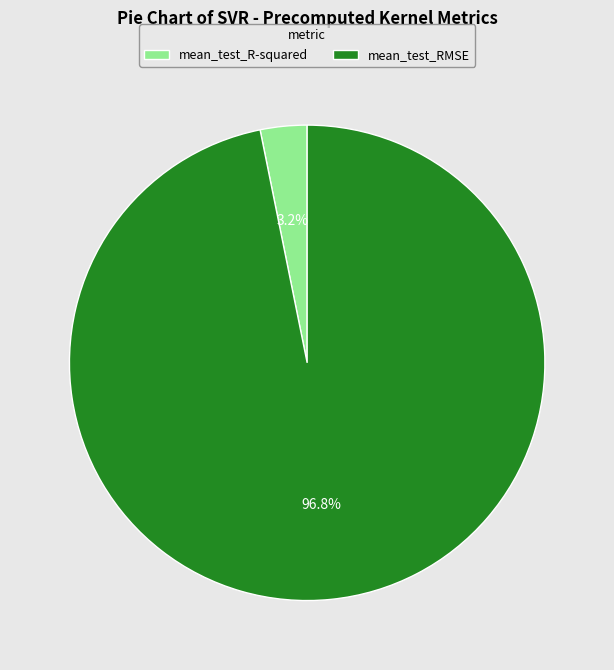

True or false: mean_test_R-squared accounts for 3% of the total.

True